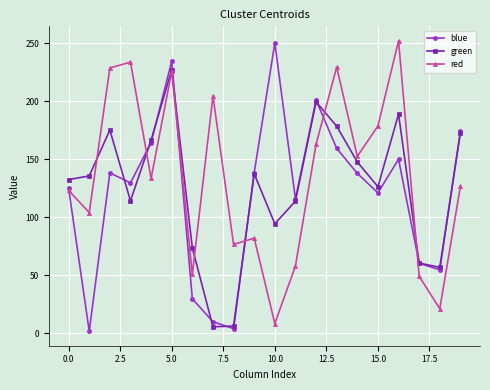

What are all the series names shown in the legend?

blue, green, red